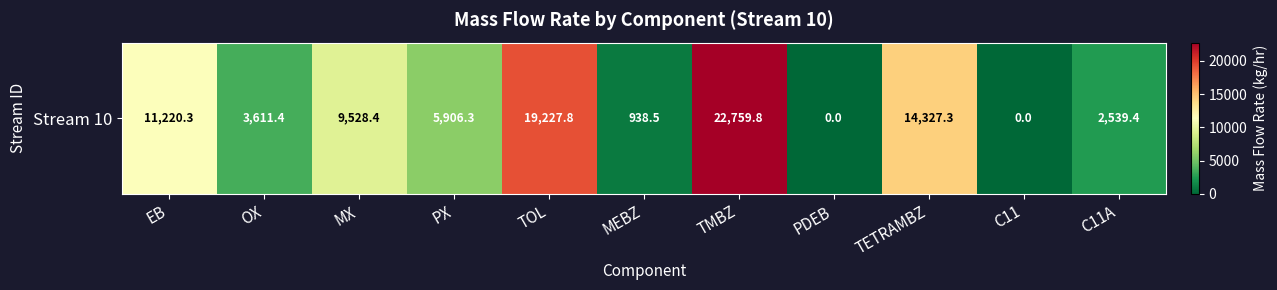

Reading left to right, transcribe all the data shown in this chart.

11220.3	3611.4	9528.4	5906.3	19227.8	938.5	22759.8	0.0	14327.3	0.0	2539.4